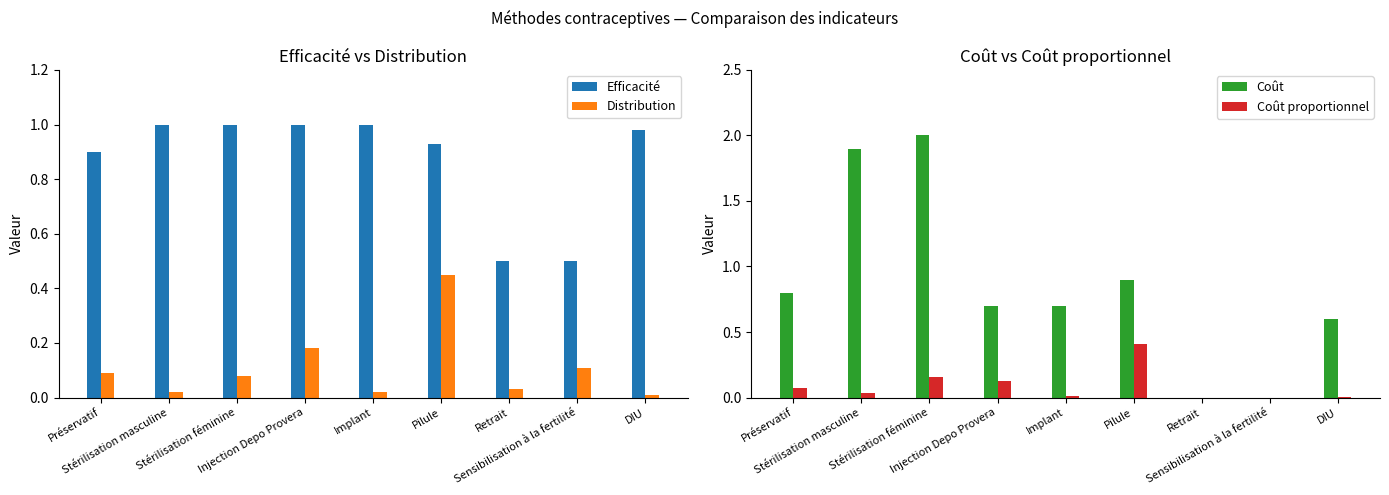

What is the difference between the Coût proportionnel values at DIU and Injection Depo Provera?

0.1